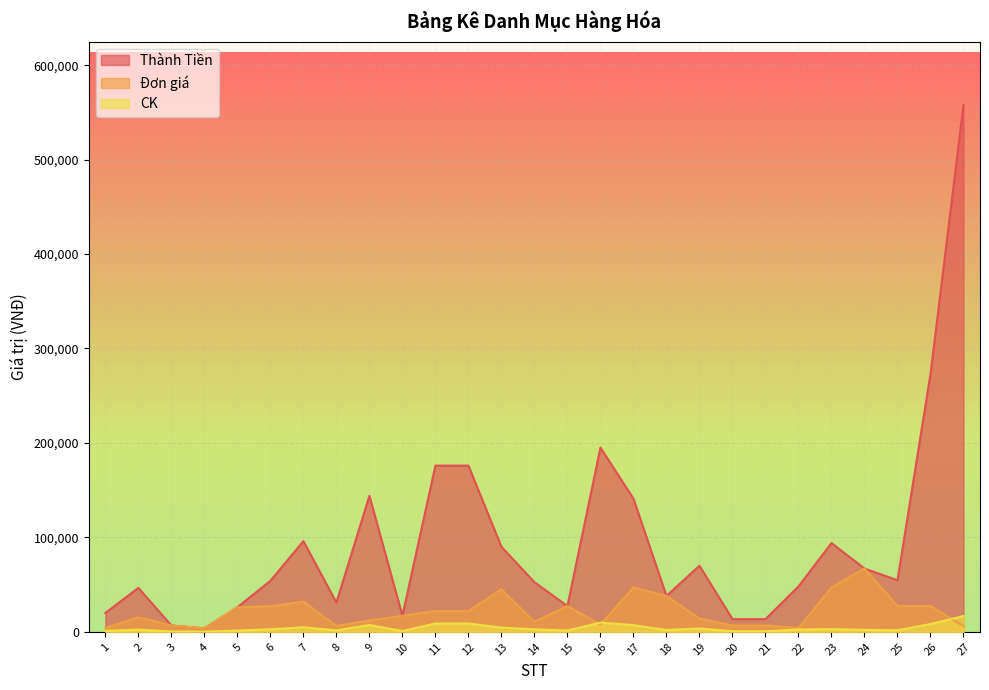

What is the sum of all CK values?

105678